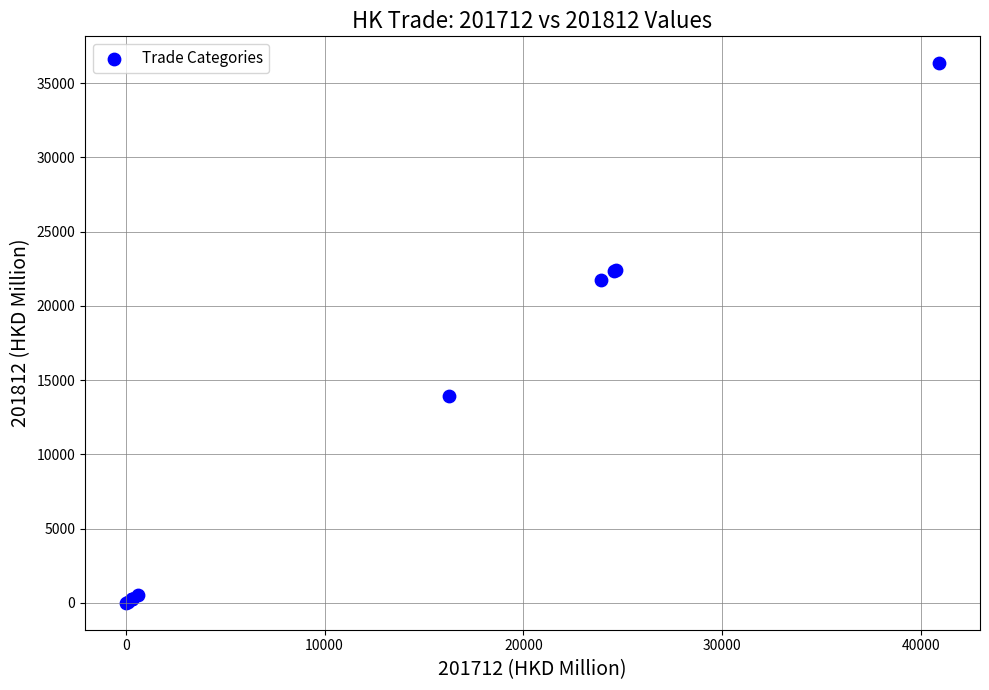

What Y value in the scatter plot is closest to 18171?

21734.0